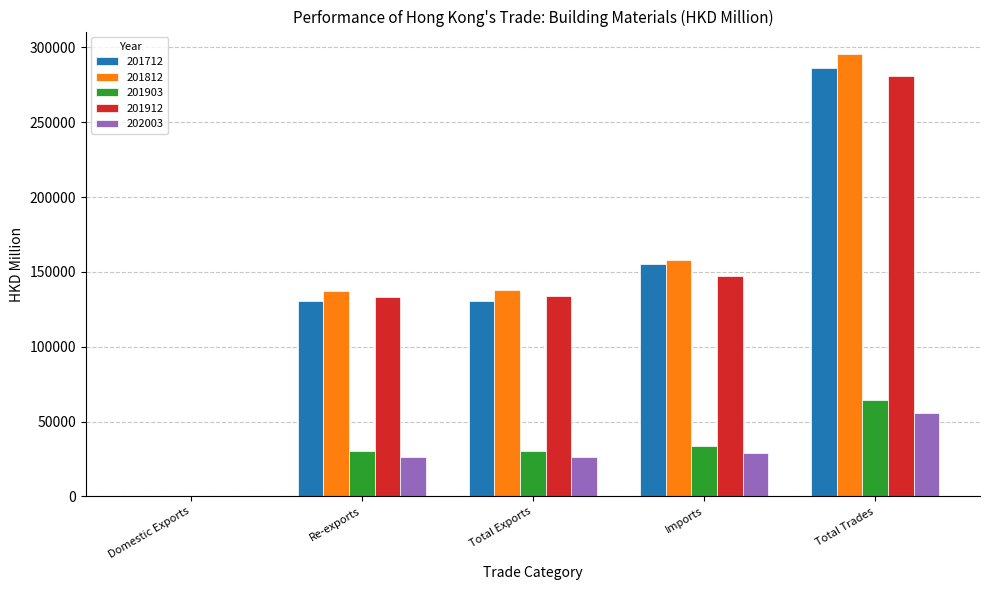

What are all the series names shown in the legend?

201712, 201812, 201903, 201912, 202003